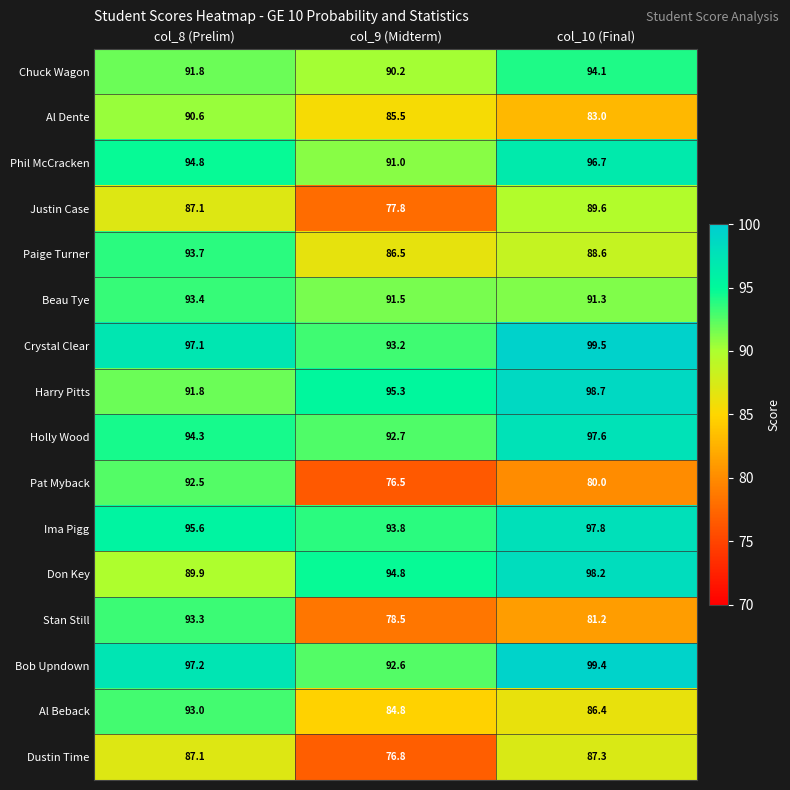

At which category is the sum across all series the highest?

col_8 (Prelim)